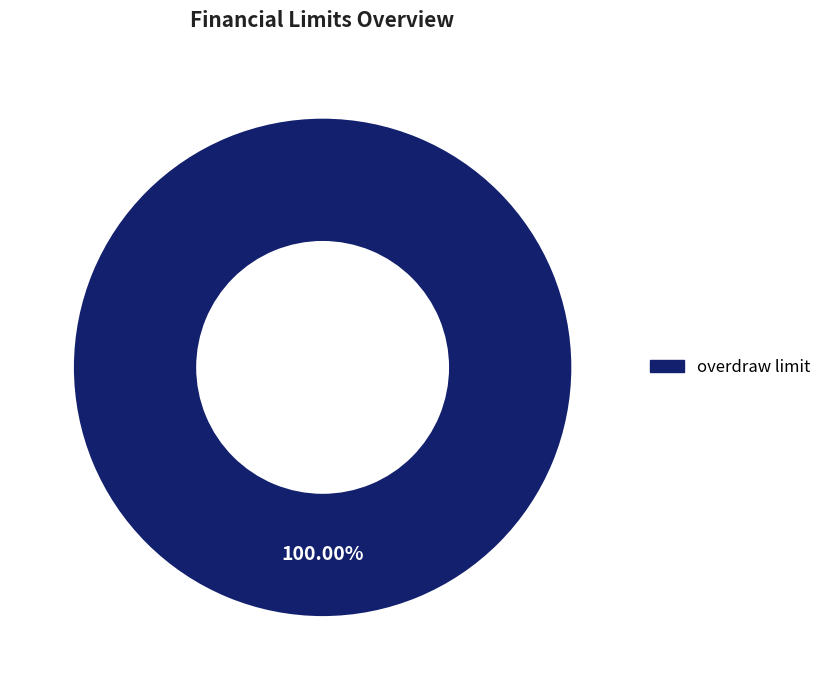

Rank the categories by value from highest to lowest.

overdraw limit